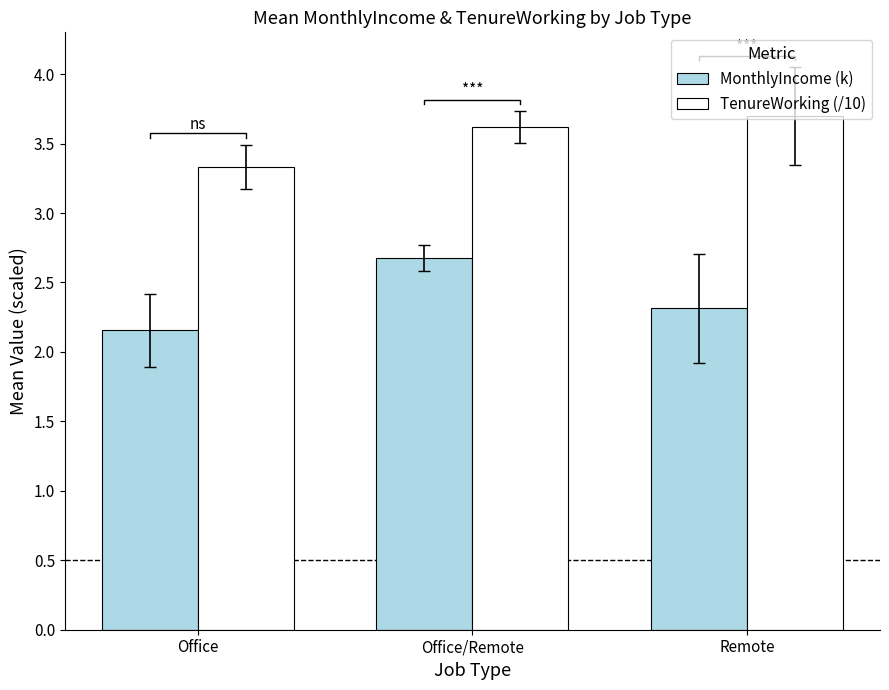

What is the label of the 1st bar from the right?

Remote